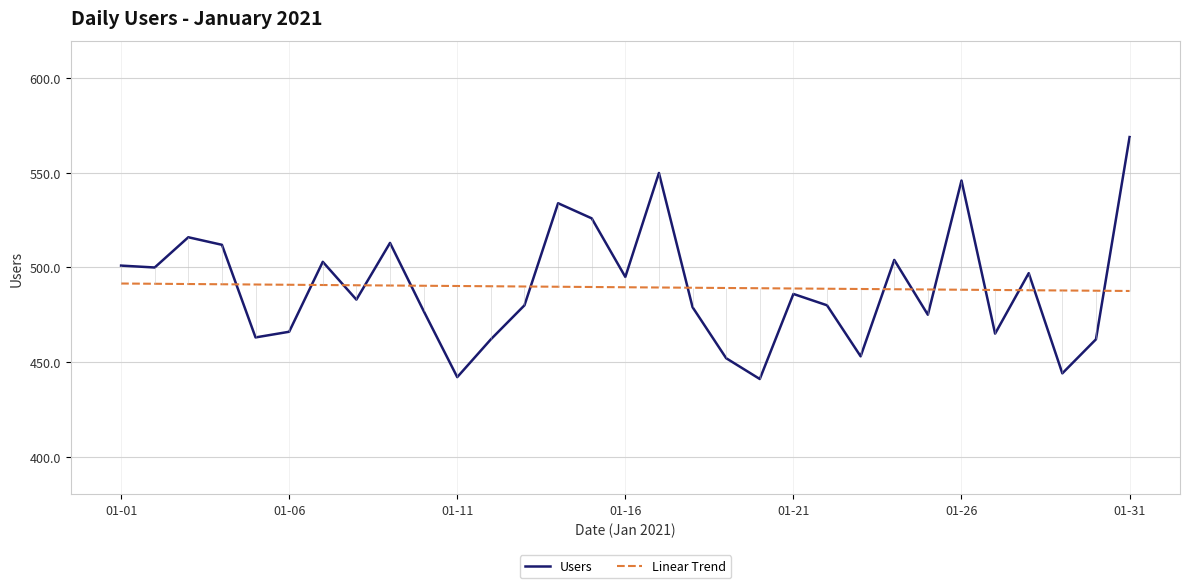

Rank the series by their average value, from lowest to highest.

Users, Linear Trend